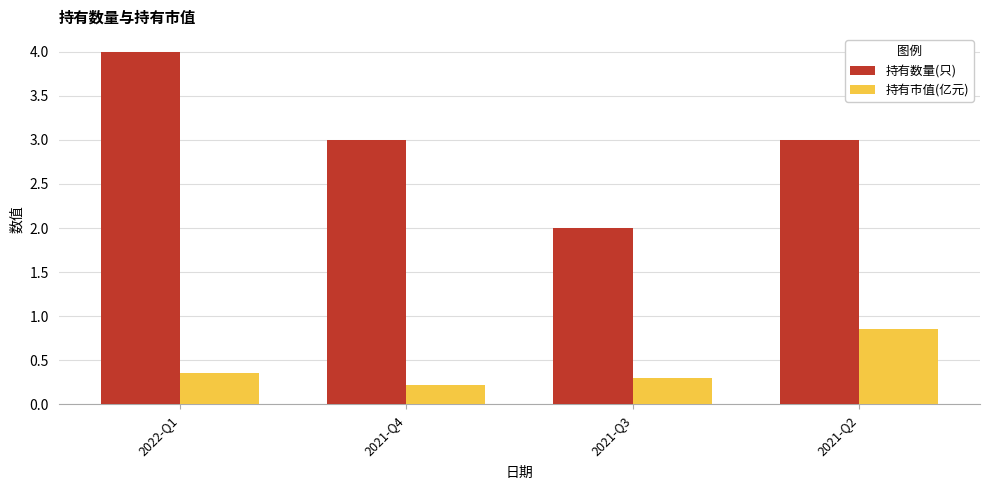

List the series in order of their overall mean, highest first.

持有数量(只), 持有市值(亿元)